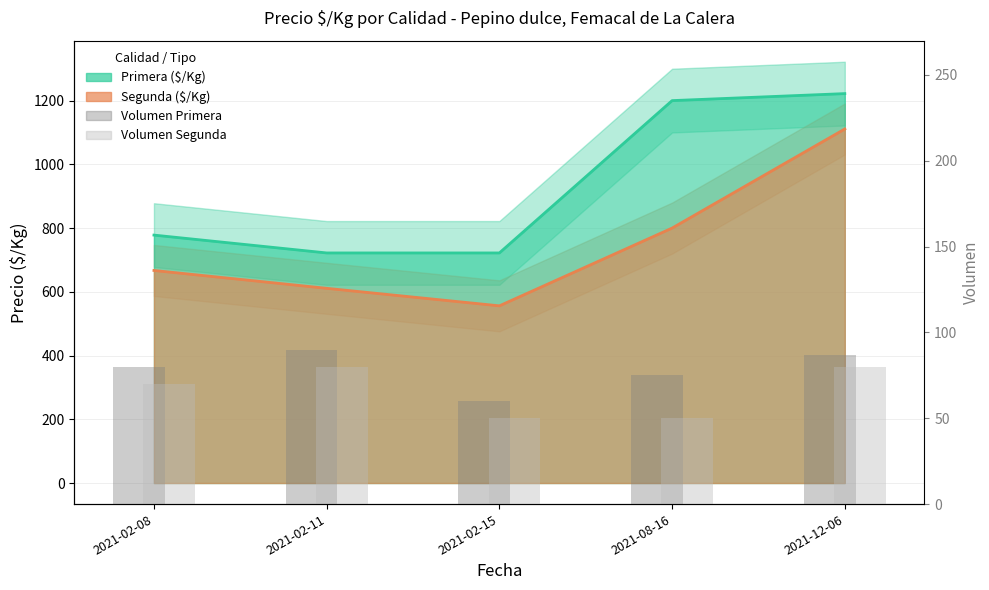

What is the average value of the Volumen Segunda series?

66